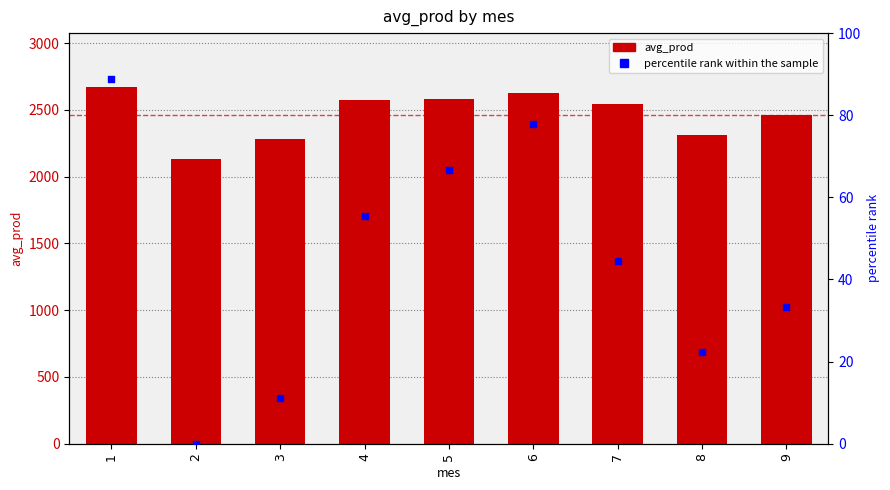

At which category is the sum across all series the highest?

1